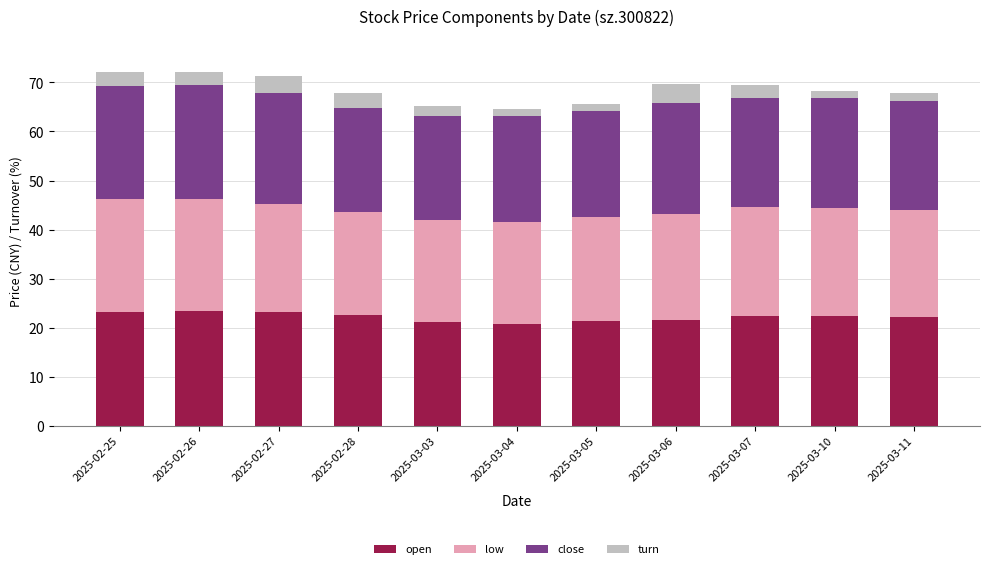

Does the chart contain stacked bars?

Yes